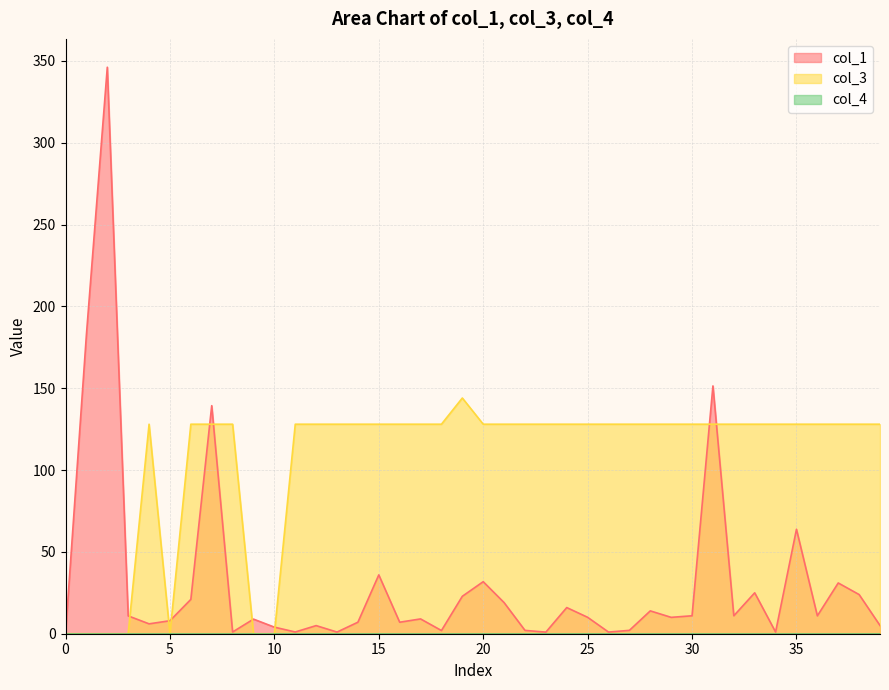

Which series has the largest total across all categories?

col_3